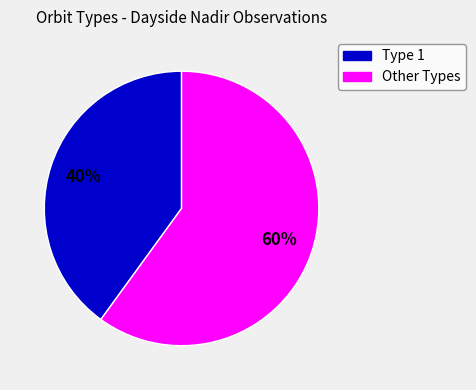

Is there any slice that represents more than half of the pie?

Yes